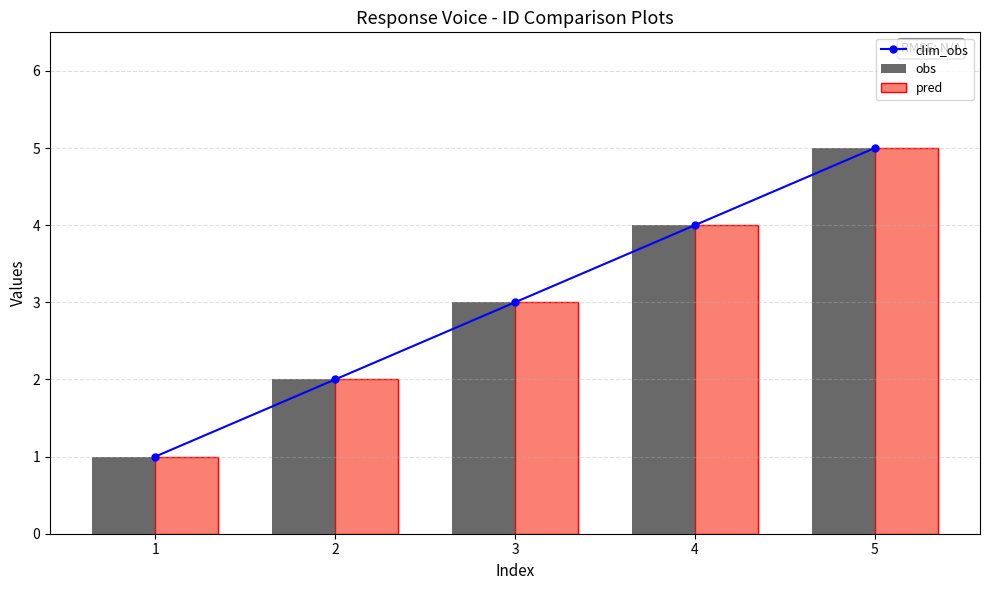

Is the value of pred at 4 greater than the value of obs at 1?

Yes